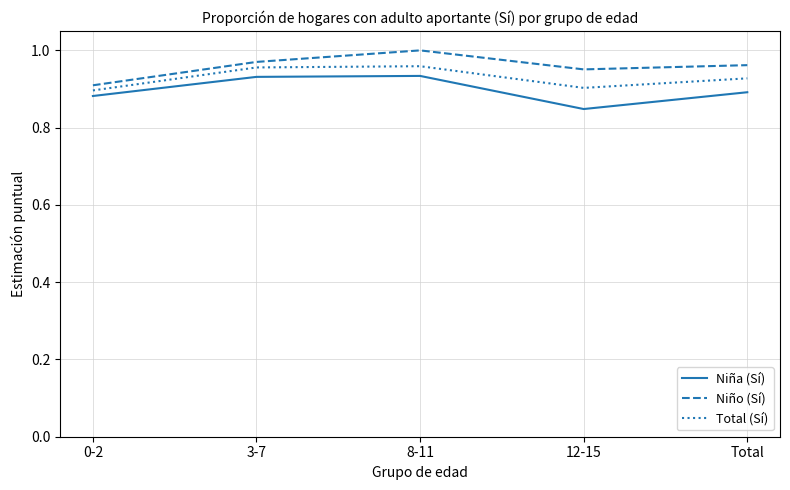

True or false: Niña (Sí) and Niño (Sí) intersect in this chart.

False